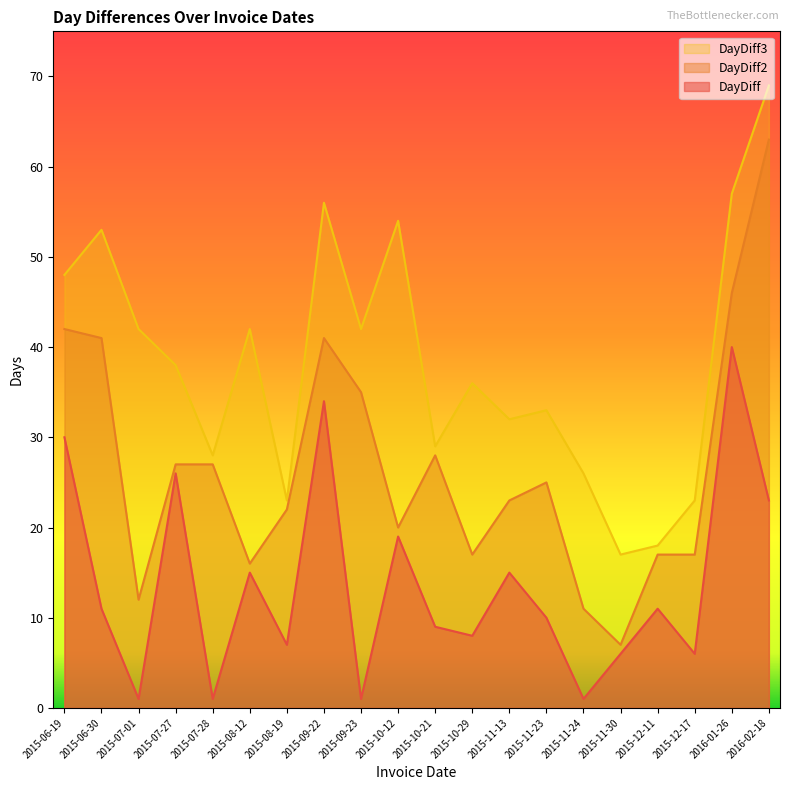

At which category does DayDiff2 reach its first local valley?

2015-07-01